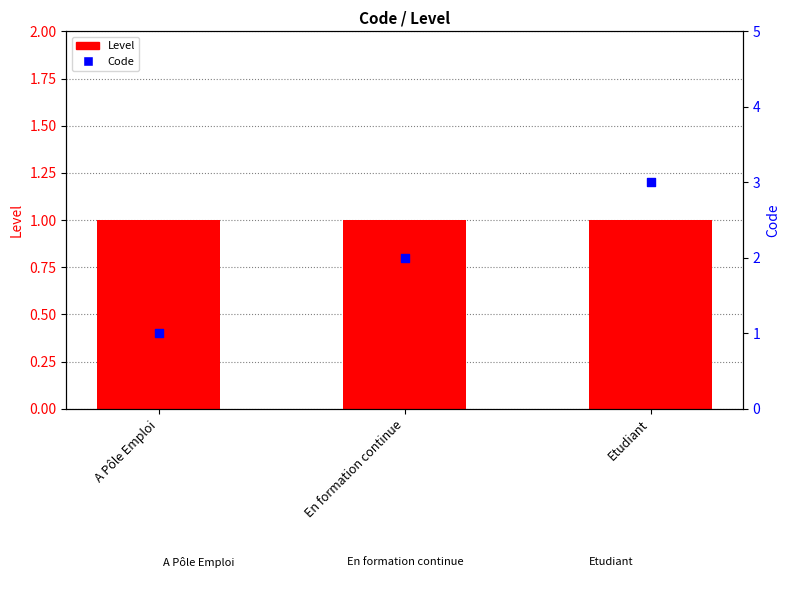

Which series contains the highest Y value?

Code